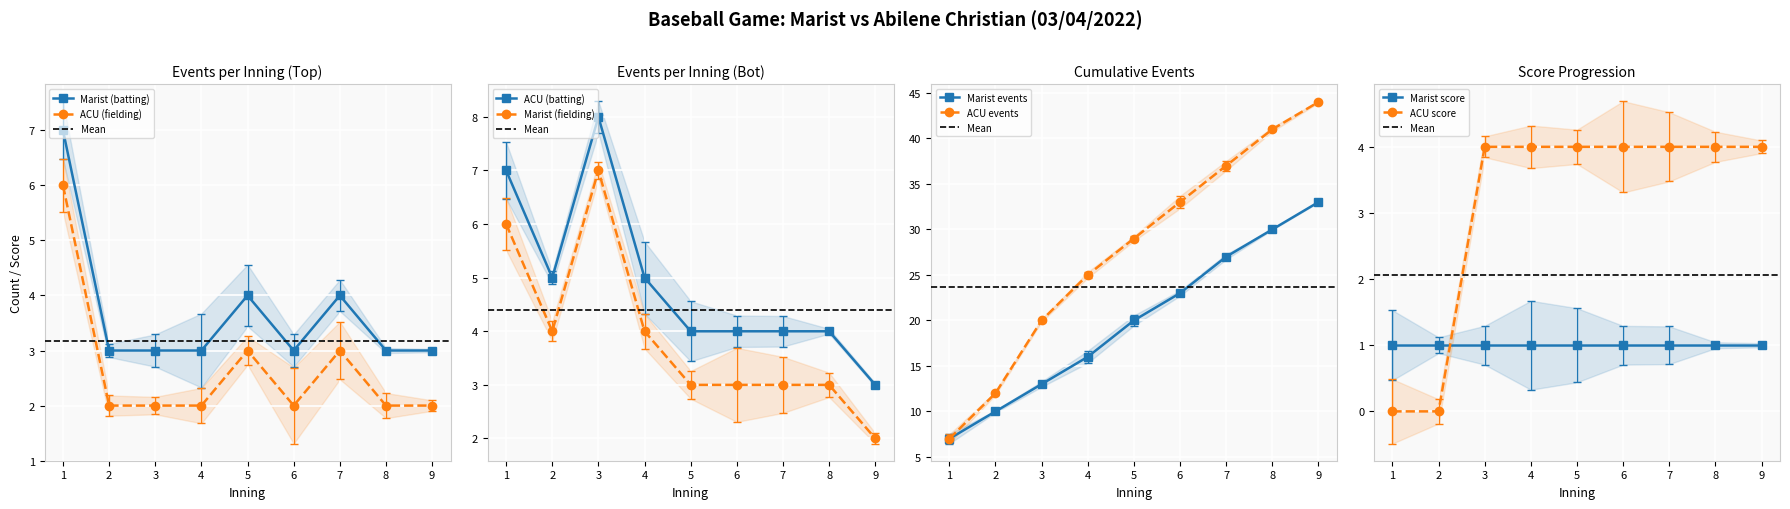

What is the value of the Marist_bot point at the 2nd from the left?

10.0